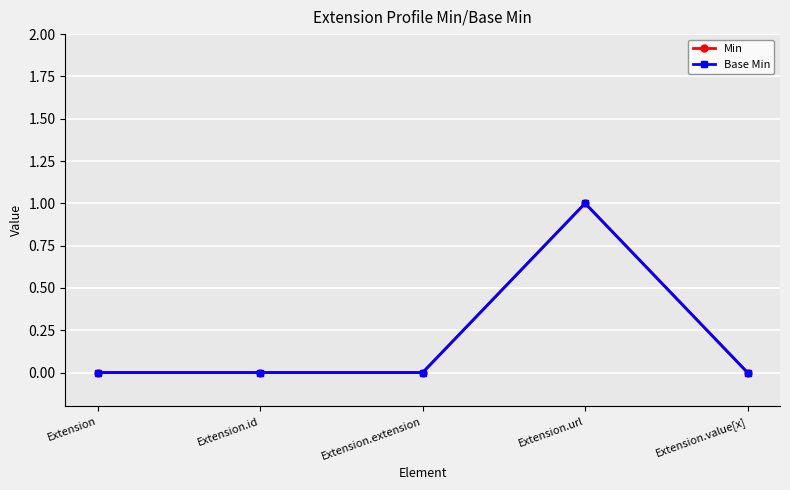

At which label does Min reach its minimum?

Extension